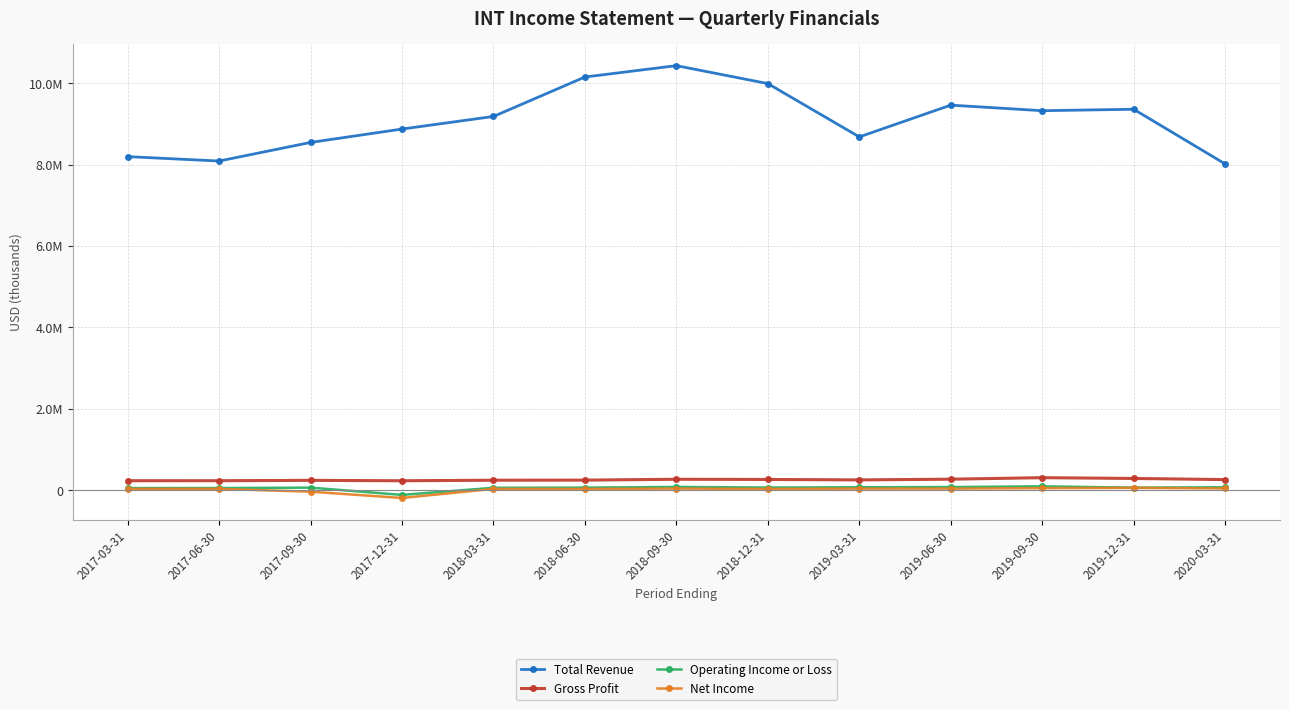

True or false: Net Income has more than 1 interior local peaks.

True